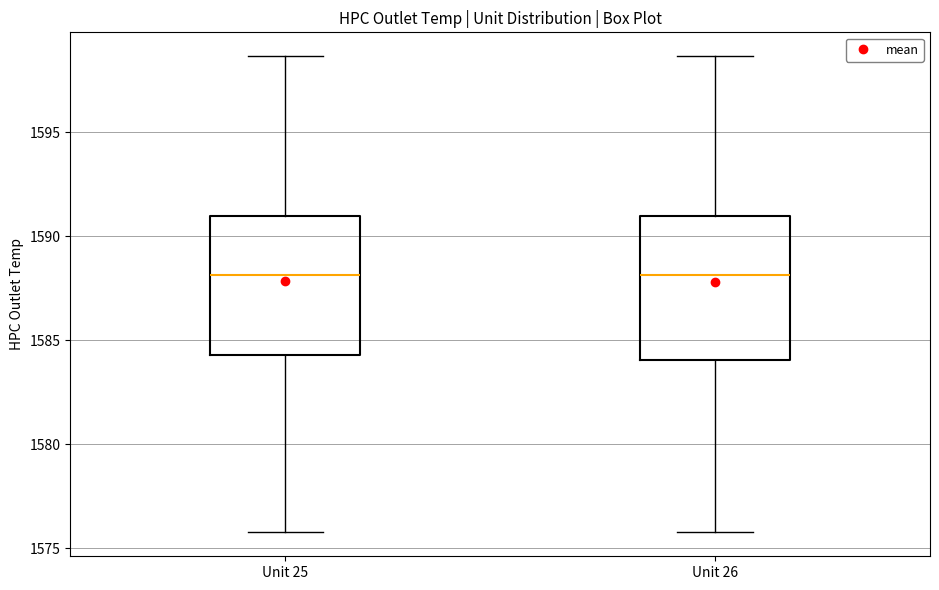

Where is the upper edge of the box for Unit 25 on the y-axis? The values are not printed on the chart, so give them approximately, as read against the axis.

1591.0